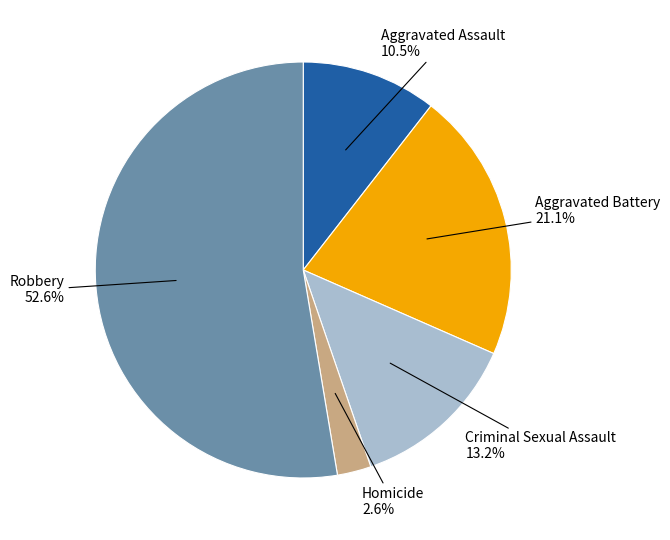

How many segments does this pie chart have?

5